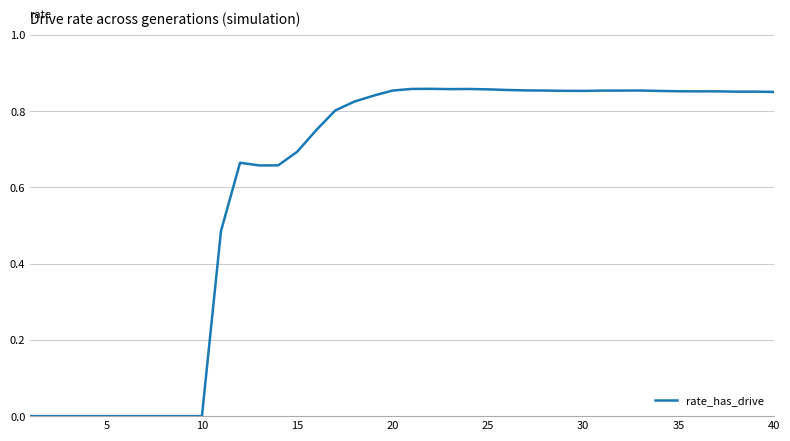

Does the chart have visible grid lines?

Yes